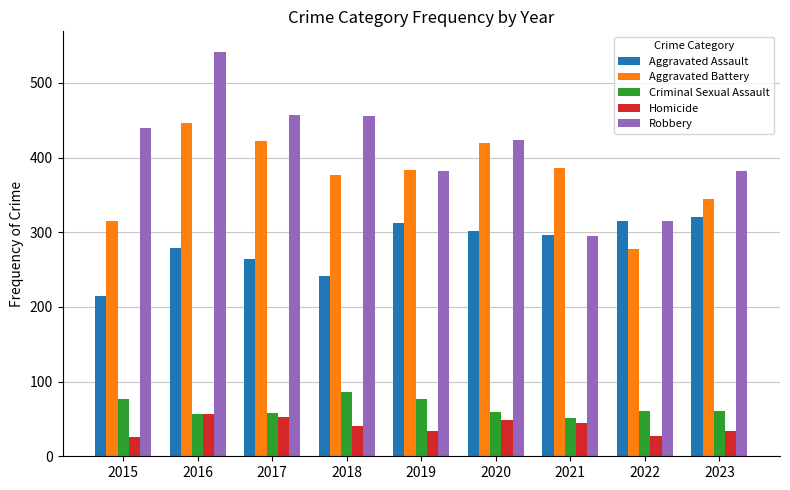

What is the average value of the Aggravated Assault series?

283